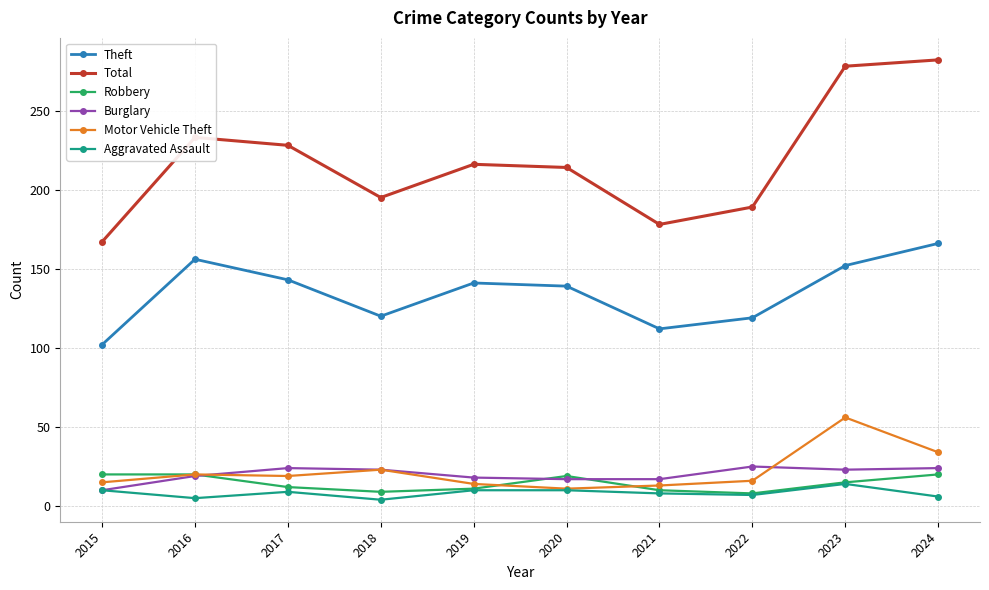

Which series has the largest total across all categories?

Total